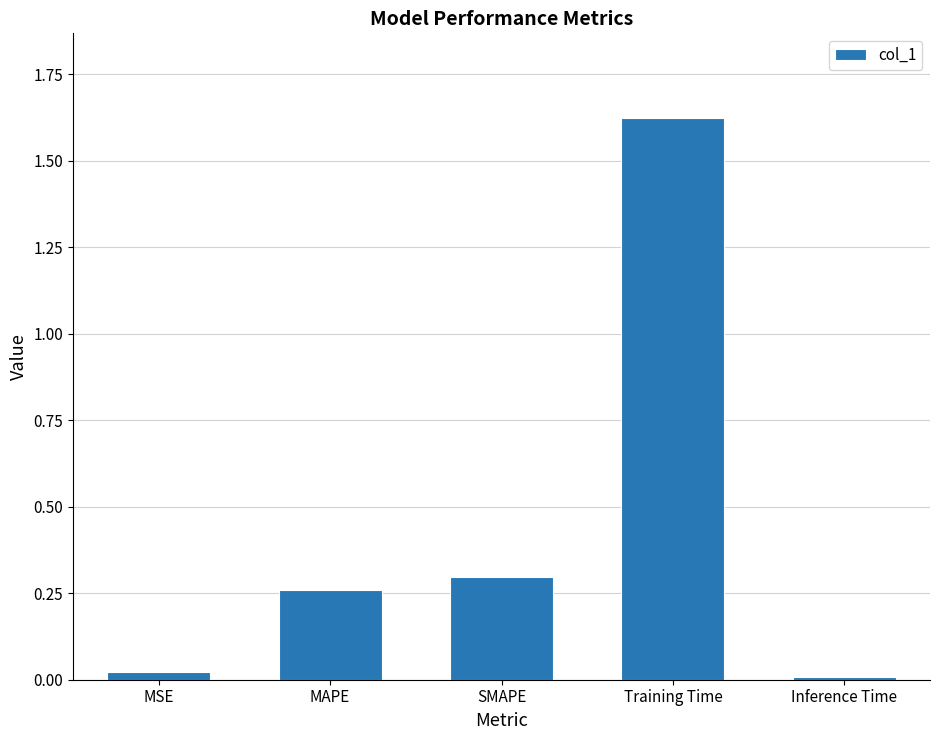

The value at Training Time is 1.1. True or false?

False